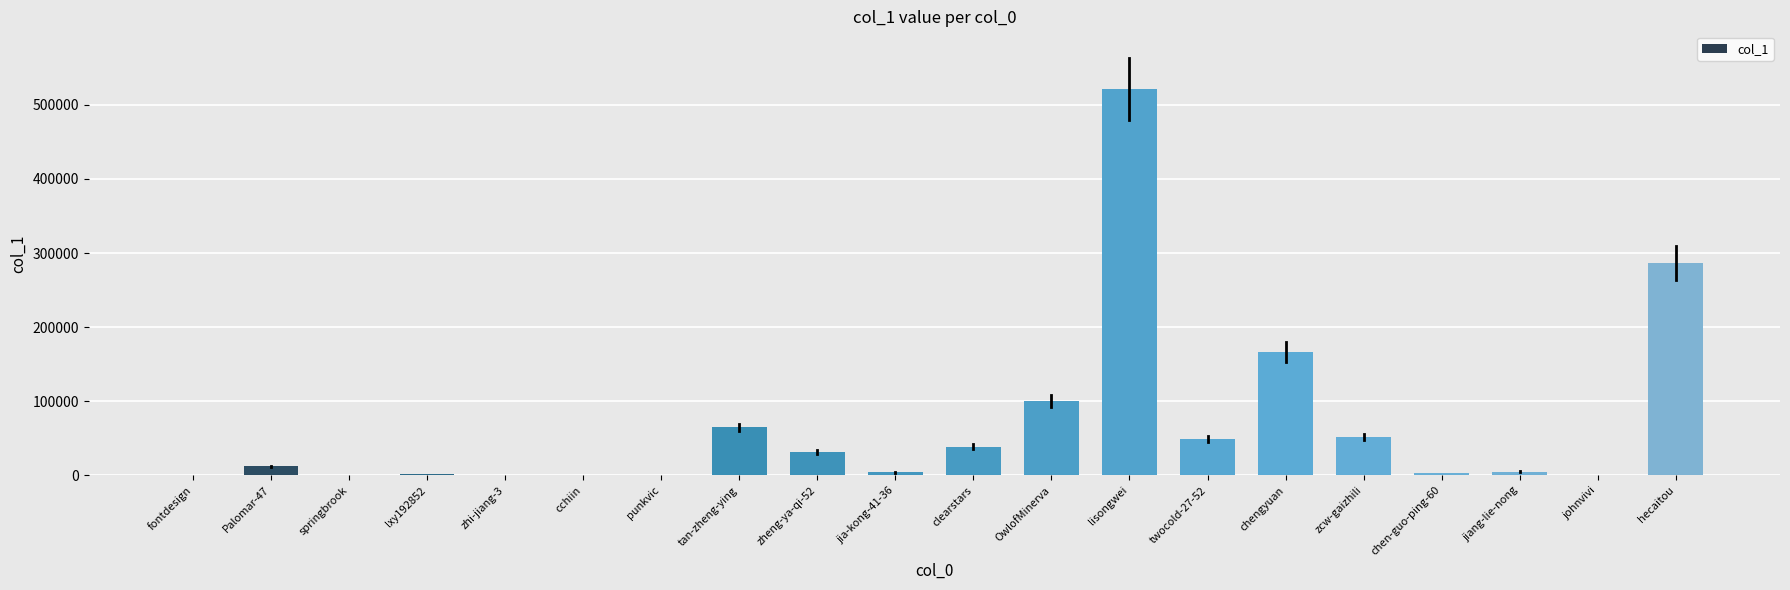

Read the value at clearstars.

38747